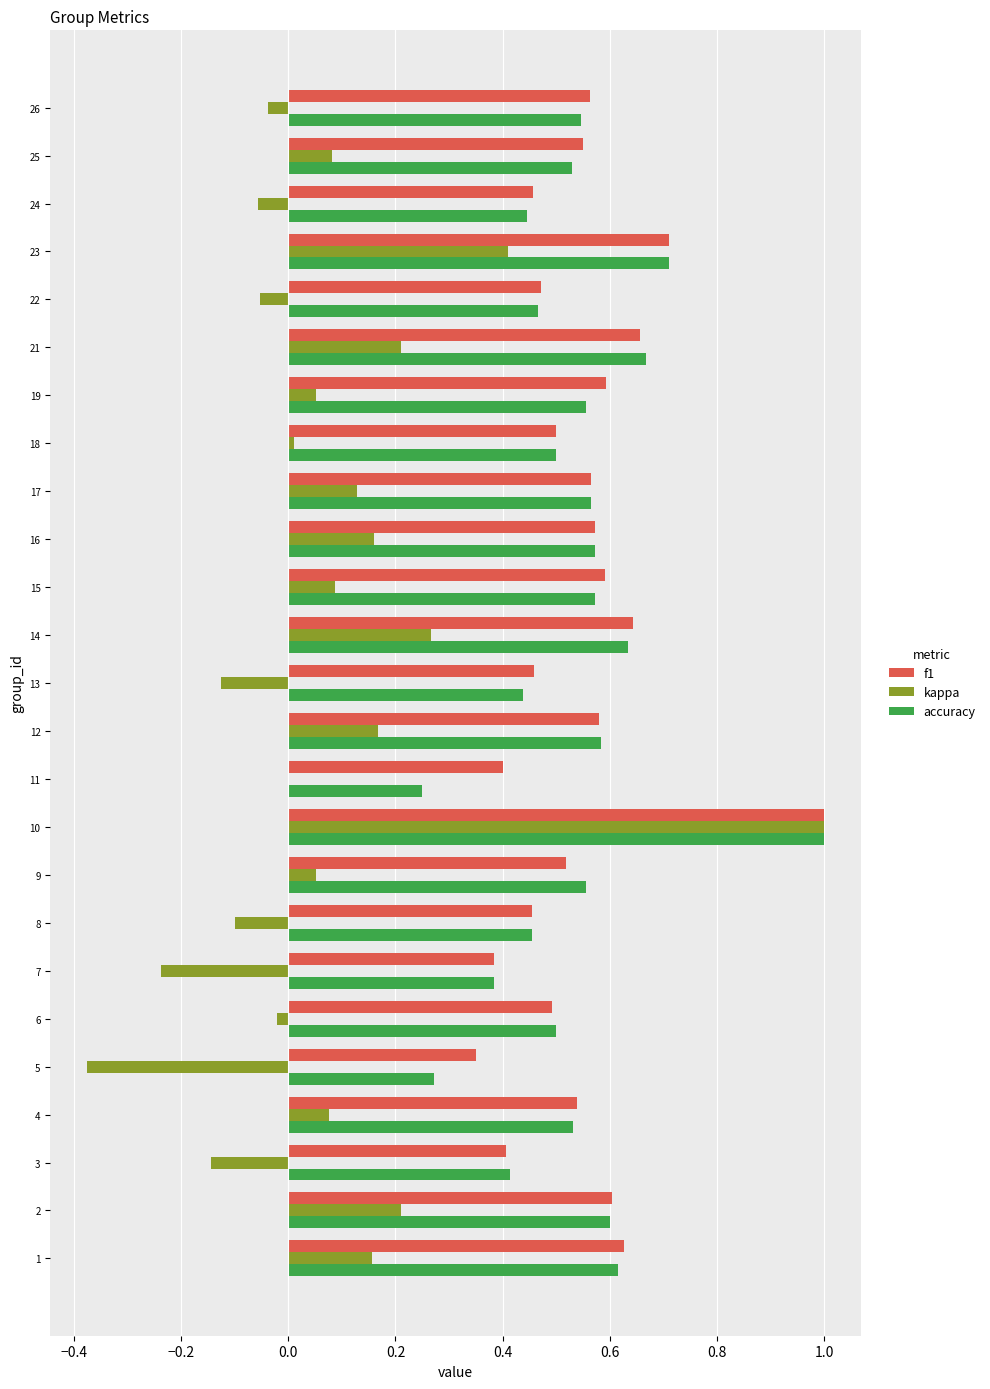

What are all the series names shown in the legend?

f1, kappa, accuracy